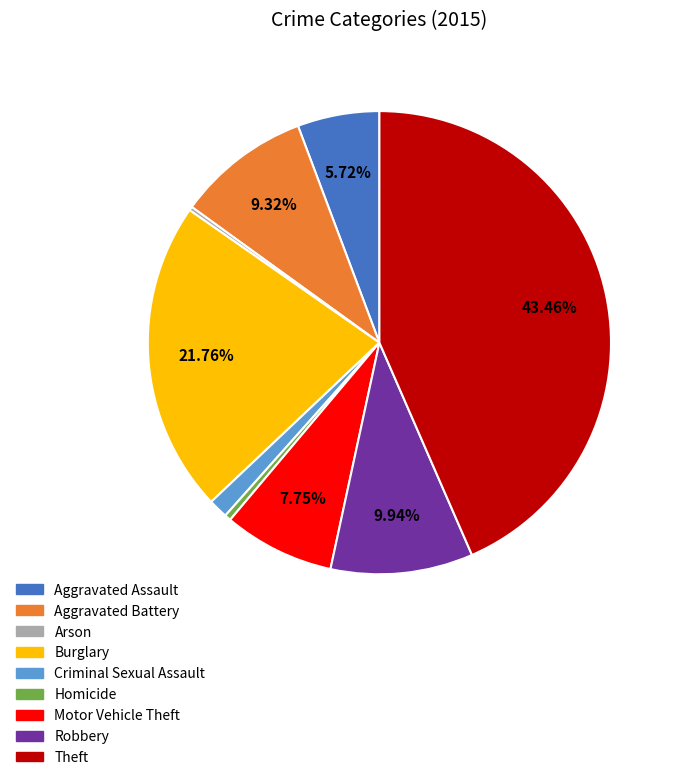

Between Aggravated Assault and Robbery, which is larger?

Robbery